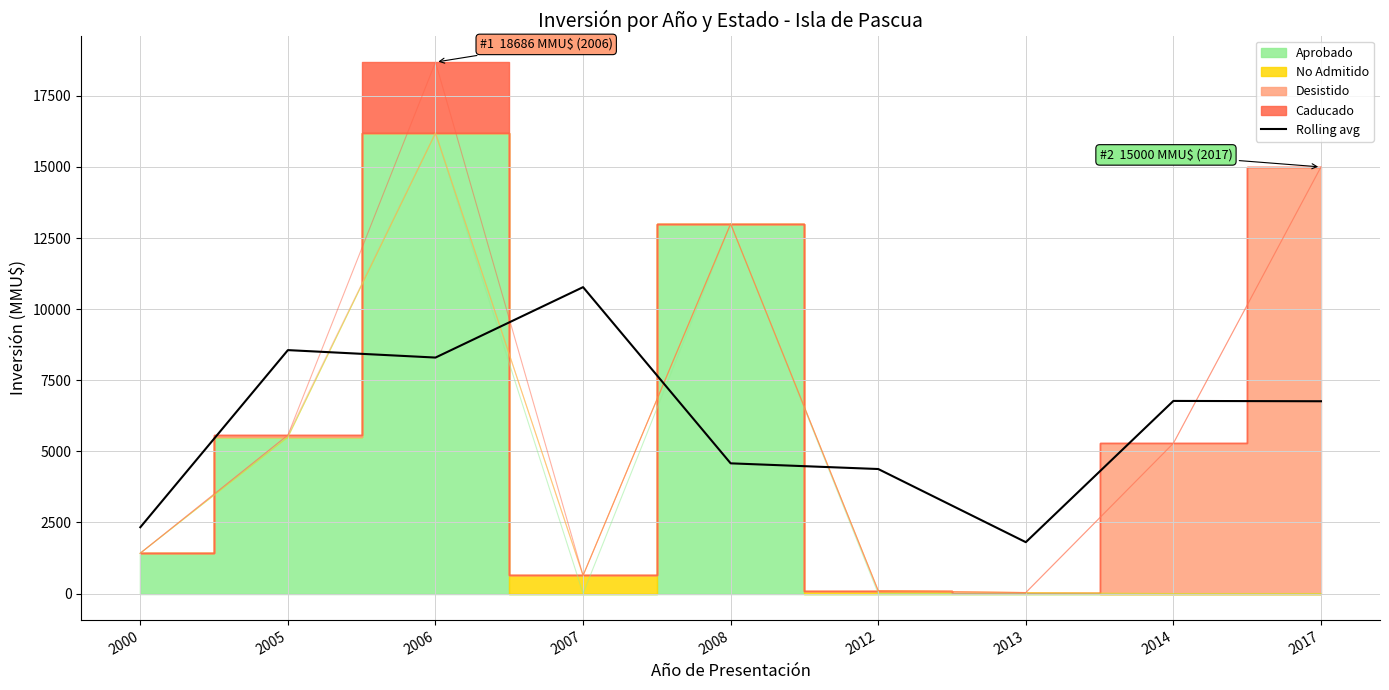

True or false: there are more than 1 points higher than both neighbors.

True